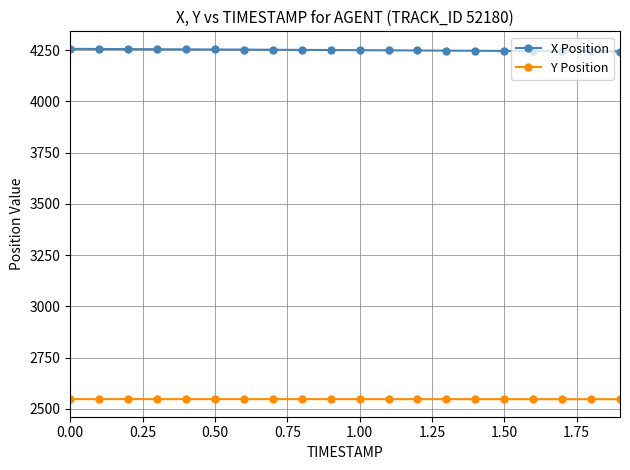

What are all the series names shown in the legend?

X Position, Y Position